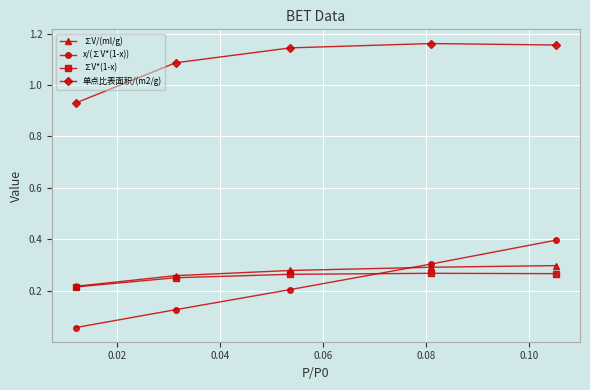

Which series has the largest range (max minus min)?

x/(∑V*(1-x))